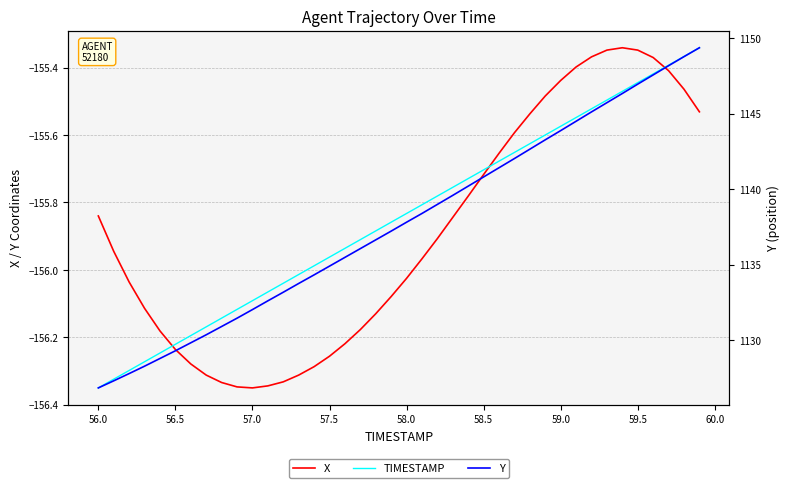

Is the value of Y at 14 greater than the value of TIMESTAMP at 55.5?

Yes